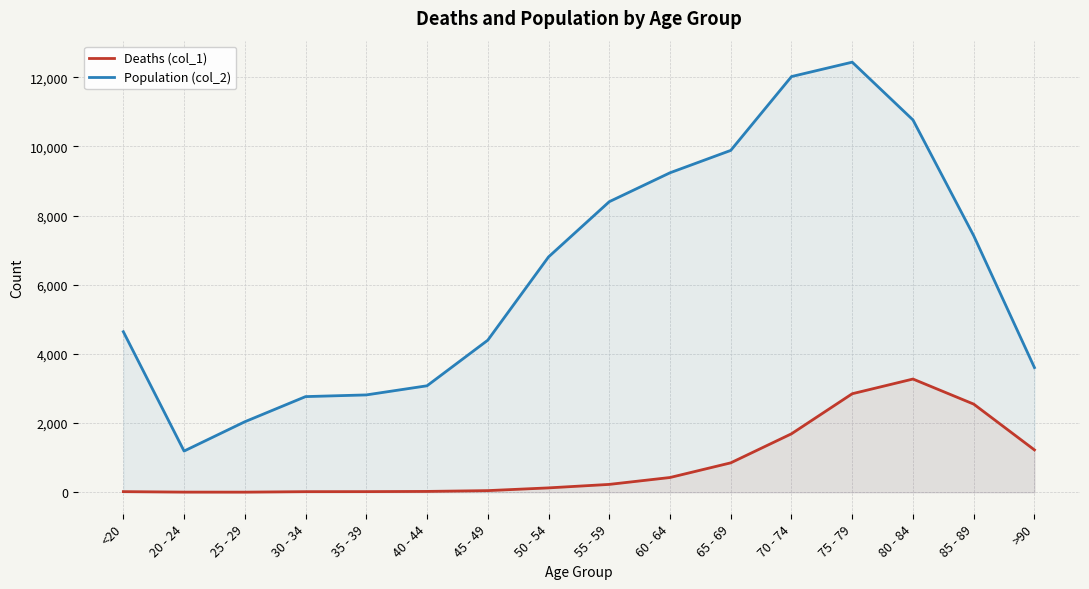

Does the chart display data point markers on the line(s)?

No